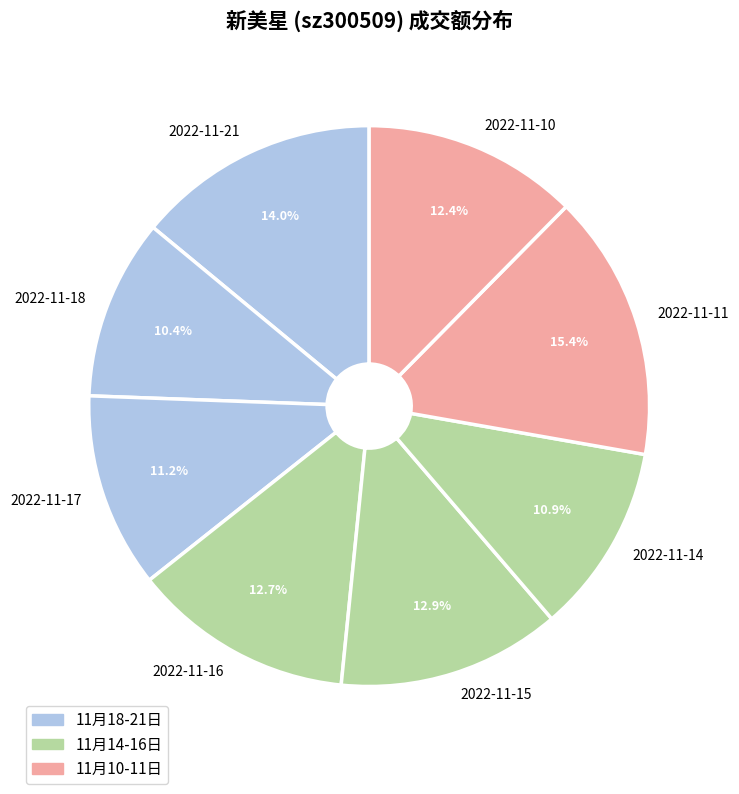

Does any single category account for the majority?

No